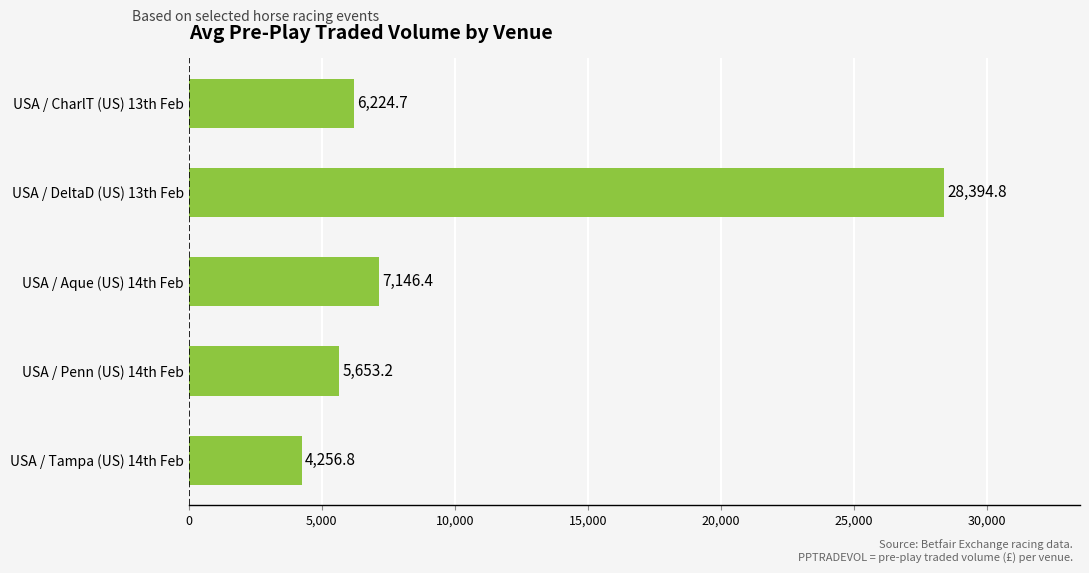

Reading bottom to top, extract all data points from this chart.

USA / Tampa (US) 14th Feb=4256.8	USA / Penn (US) 14th Feb=5653.2	USA / Aque (US) 14th Feb=7146.4	USA / DeltaD (US) 13th Feb=28394.8	USA / CharlT (US) 13th Feb=6224.7